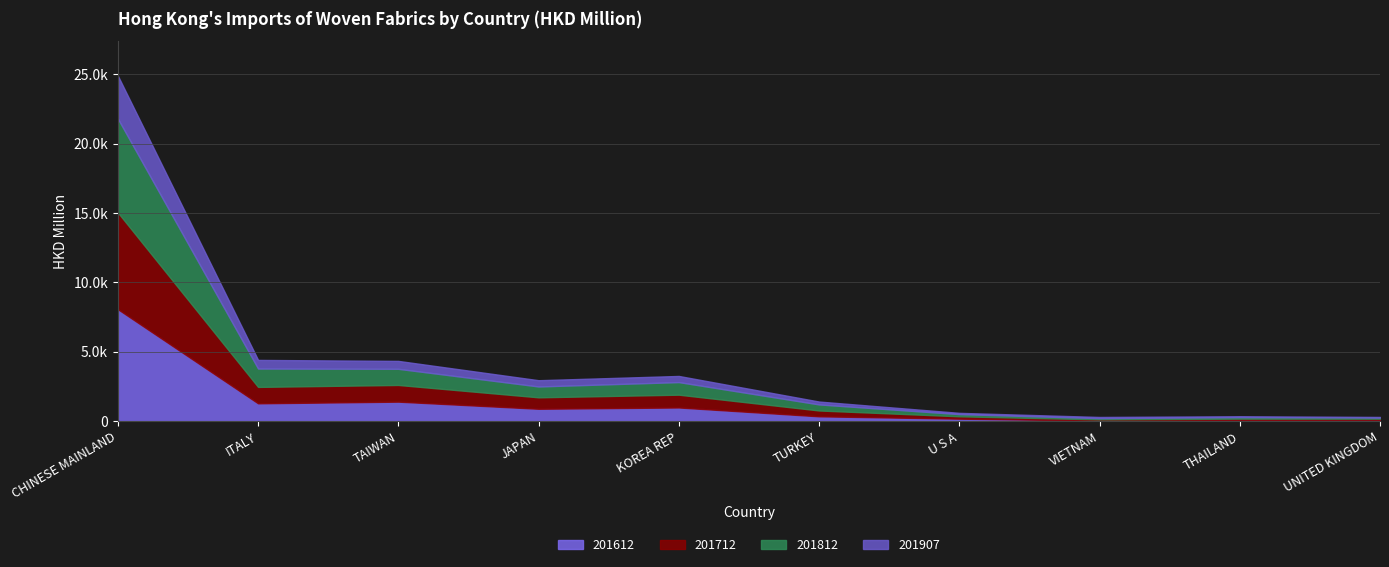

What is the label of the 9th point from the right?

ITALY